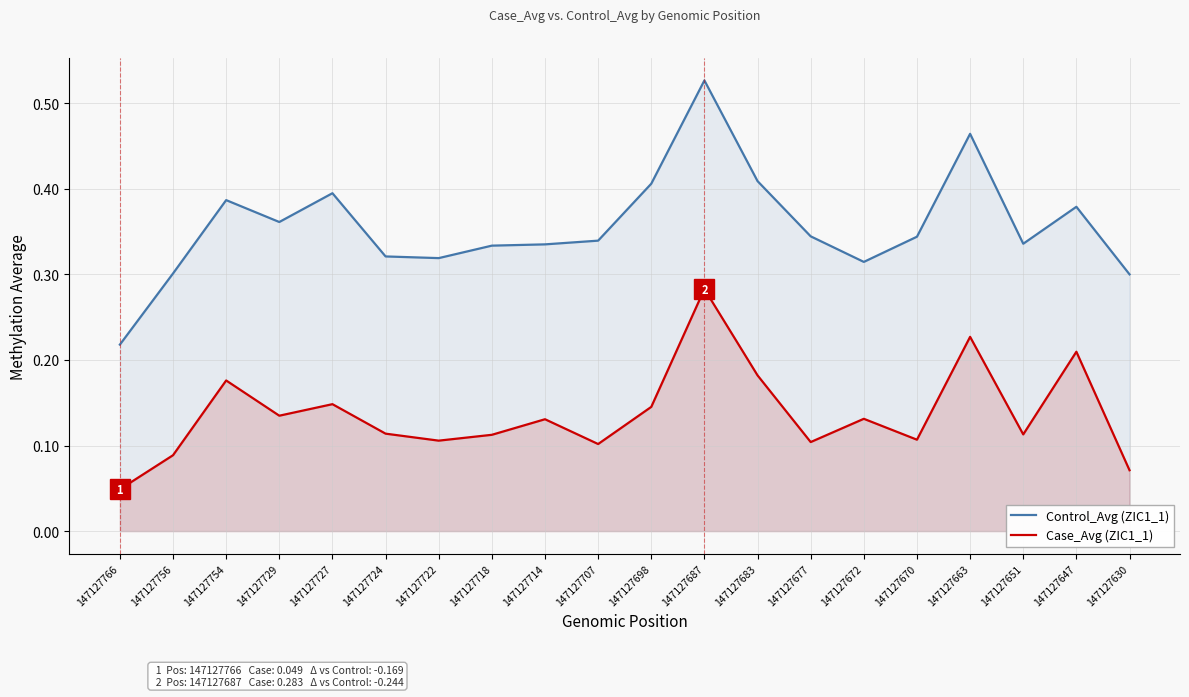

How many Case_Avg (ZIC1_1) values are between 0 and 1?

20